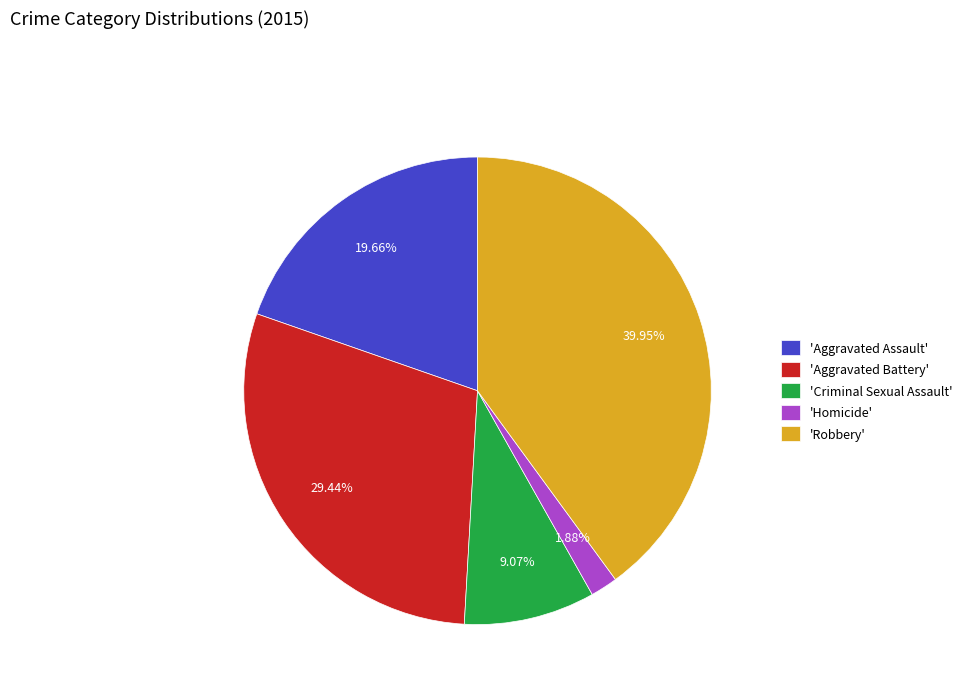

Is 'Criminal Sexual Assault' the majority of the pie?

No